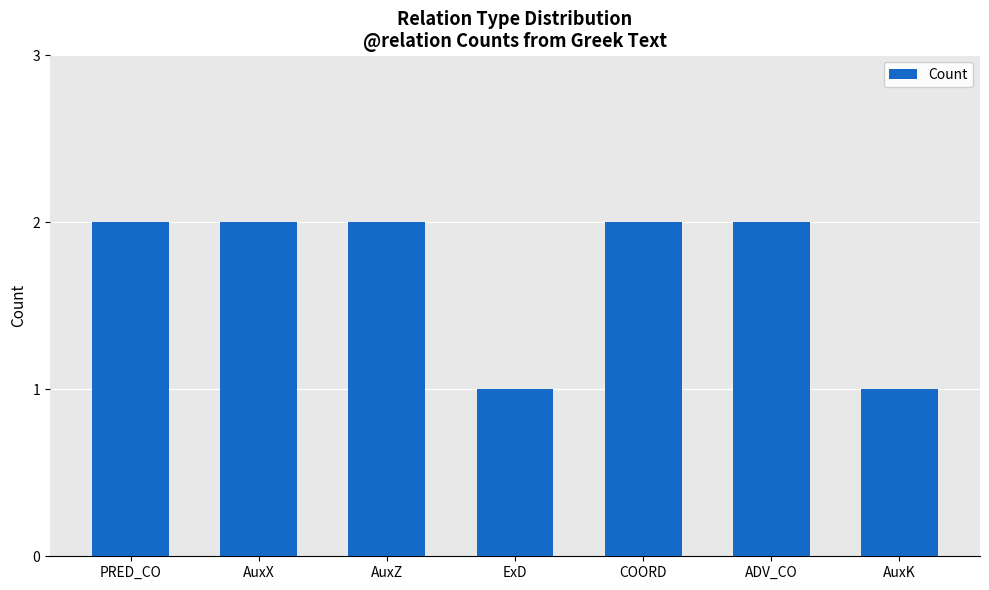

Is it true that the value at AuxK is 1?

True